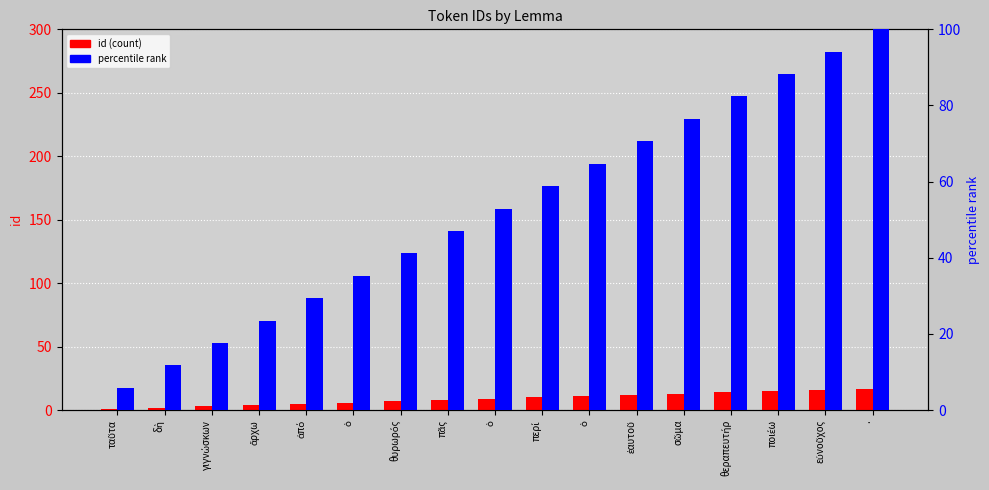

What is the total value across all series at ὁ?

41.3